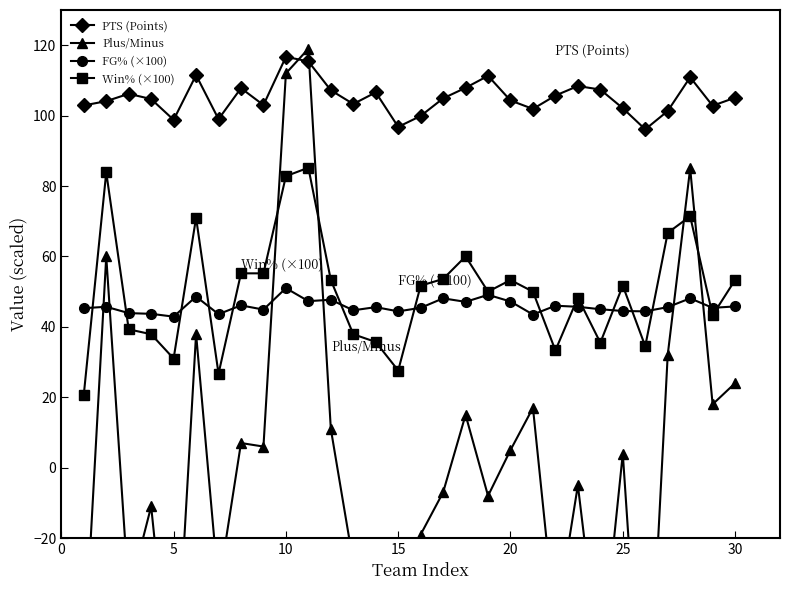

What is the lowest value of the FG% (×100) series?

42.9